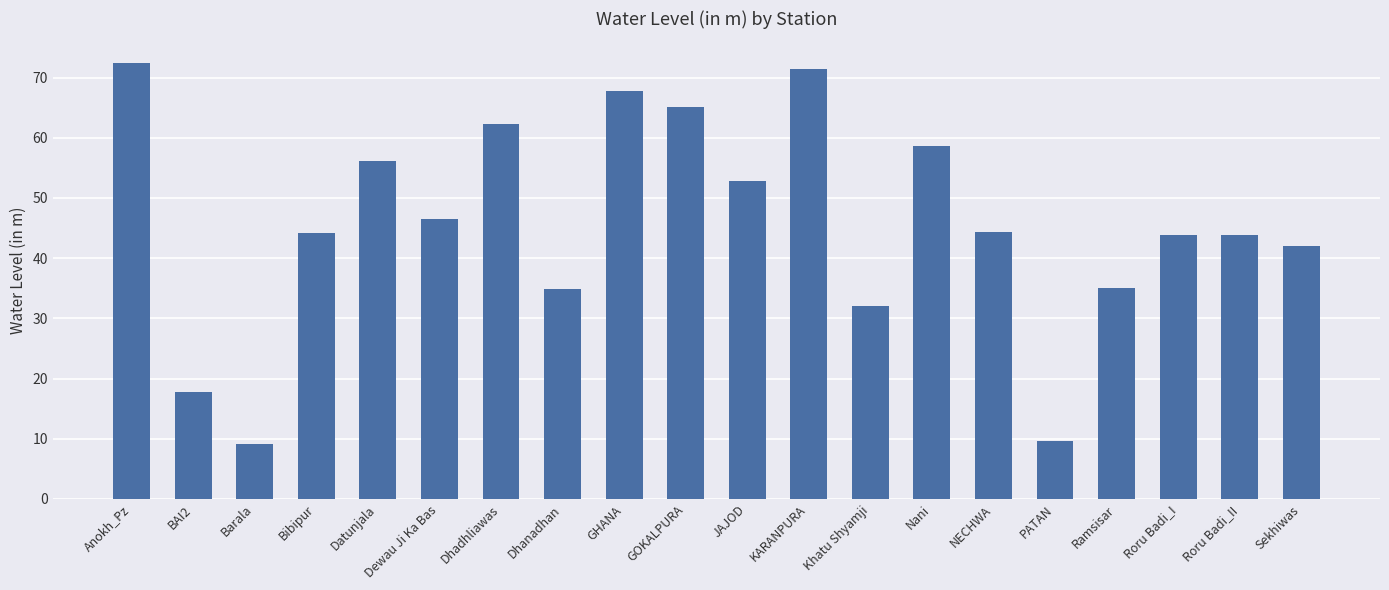

Approximately how many times larger is the value at GOKALPURA compared to Dhadhliawas?

1.0